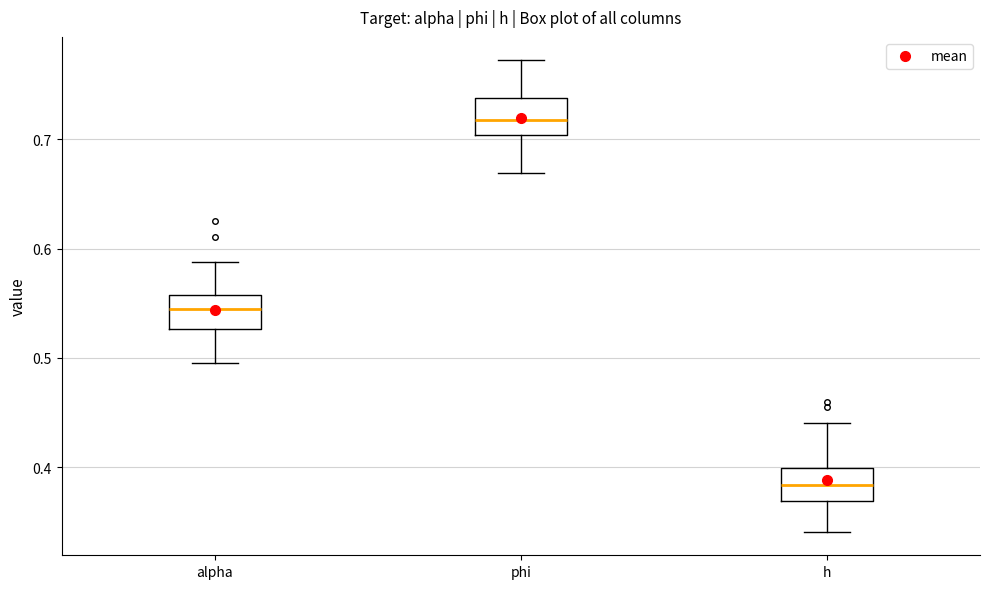

Which box has the highest median line?

phi